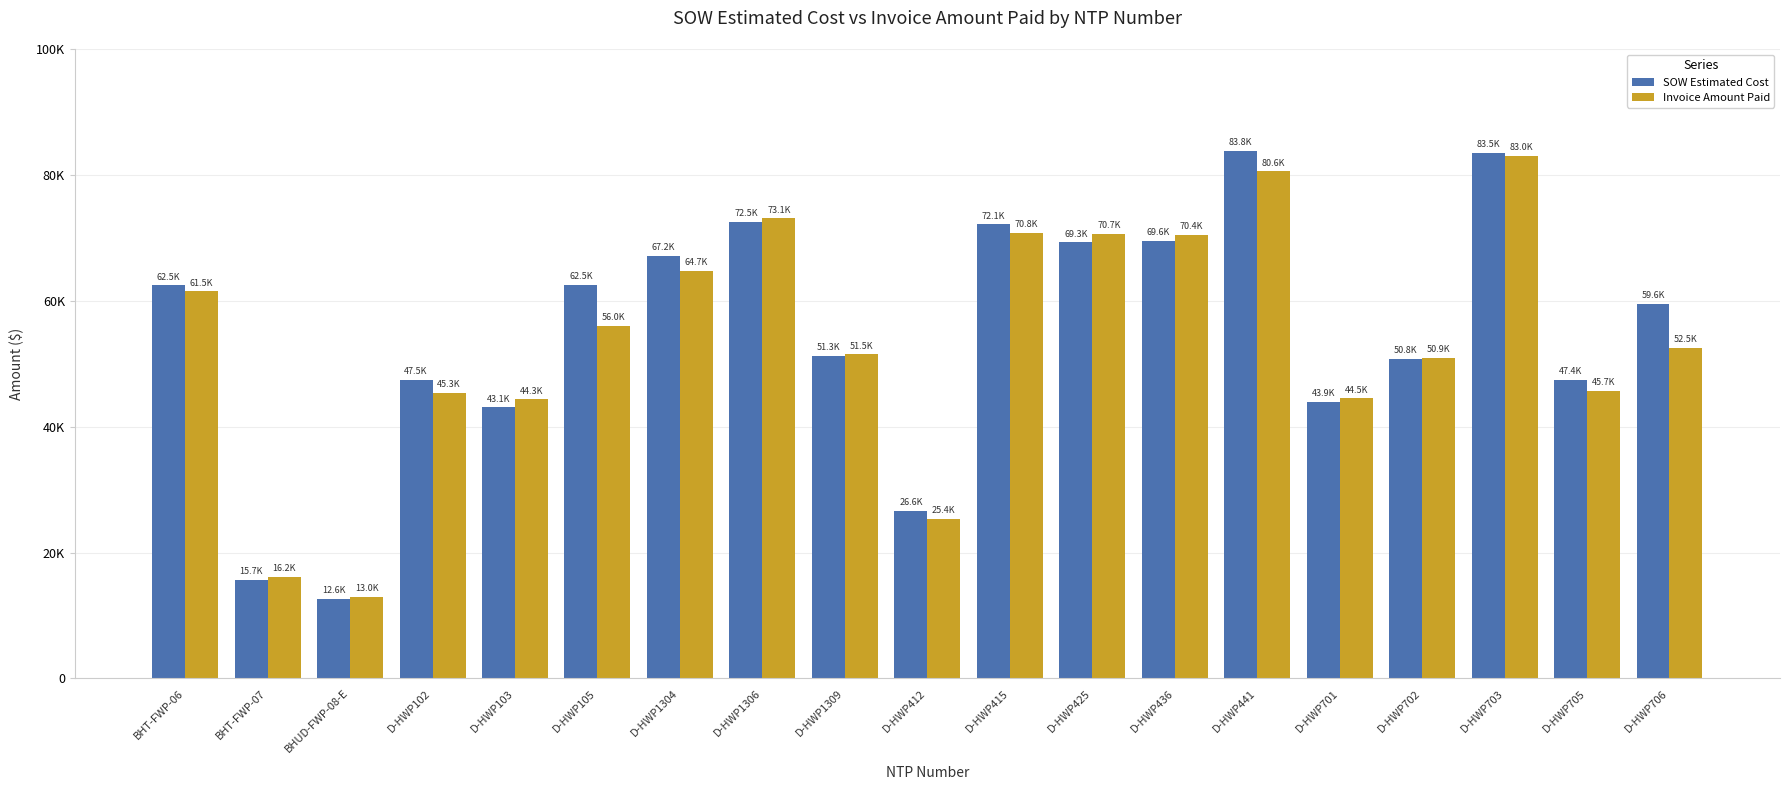

What are all the series names shown in the legend?

SOW Estimated Cost, Invoice Amount Paid